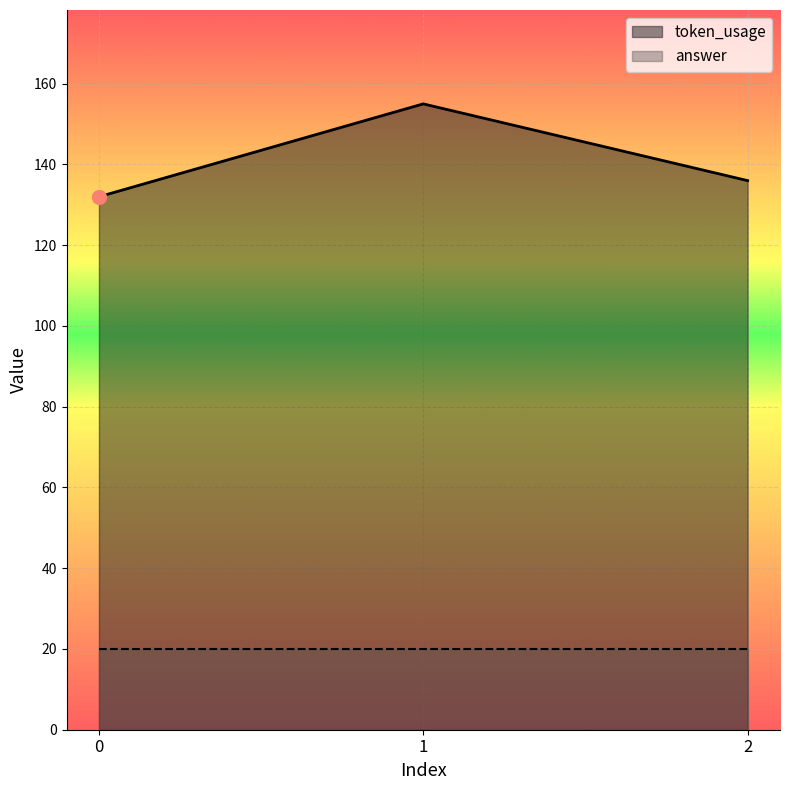

Rank the categories by value from lowest to highest.

0, 2, 1